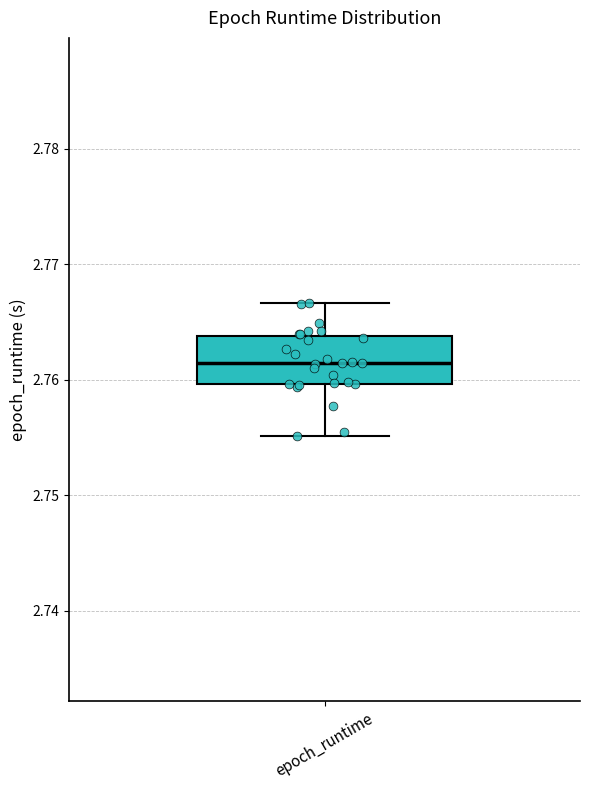

Read this box plot against the y-axis: the position of the median line, the range covered by the box, and the ends of both whiskers. The values are not printed on the chart, so give them approximately, as read against the axis.

median 2.761, box 2.760 to 2.764, whiskers 2.755 to 2.767